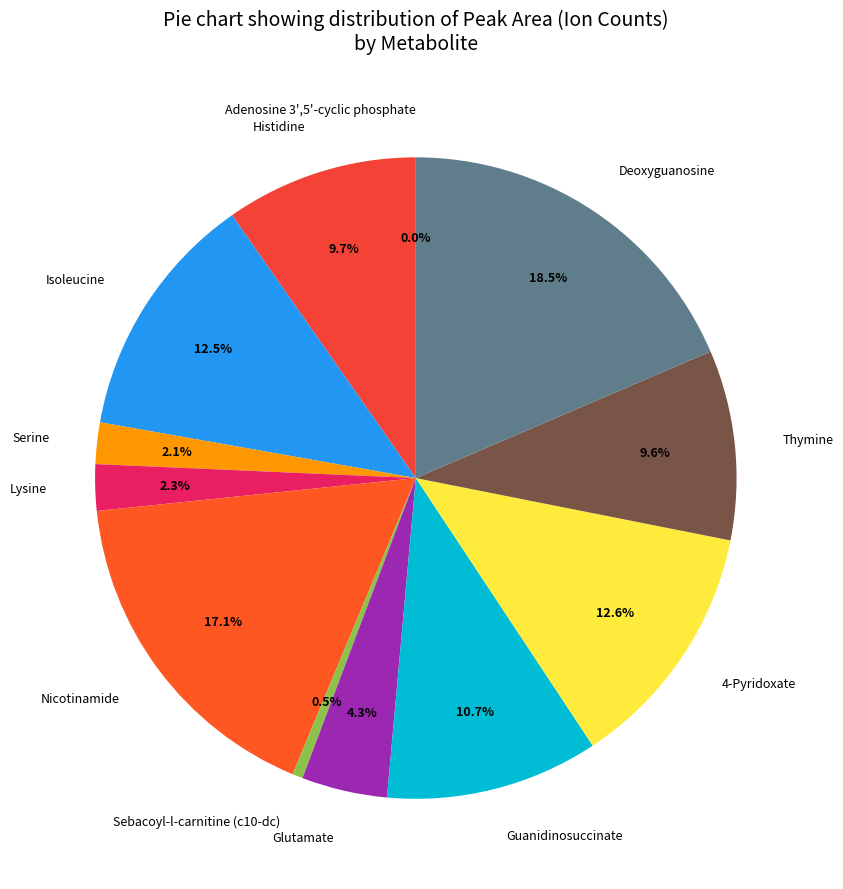

The Isoleucine slice represents 13% of the pie. True or false?

True